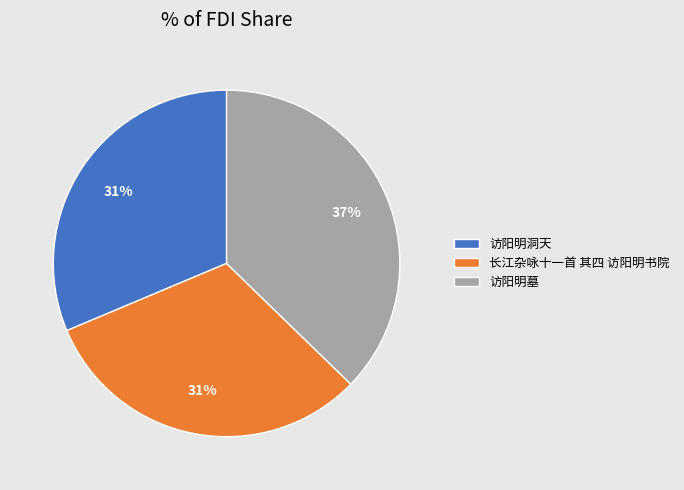

How many slices are in this pie chart?

3